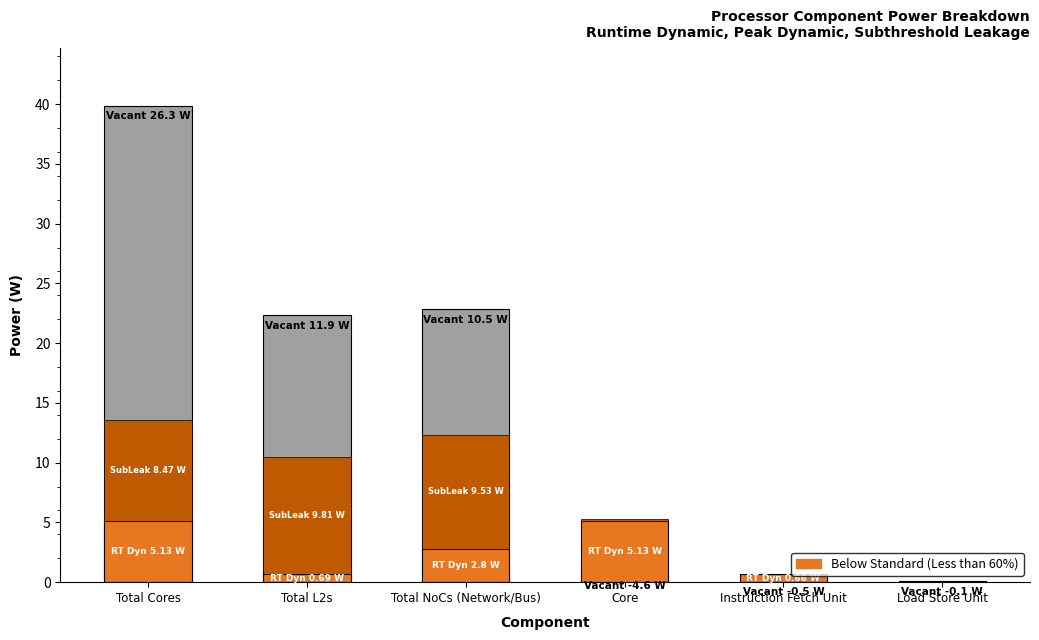

What is the lowest value of the Below Standard (Less than 60%) series?

0.1